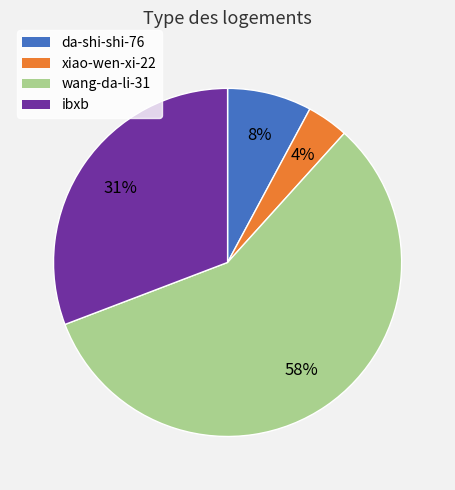

Do xiao-wen-xi-22 and ibxb together represent more than half of the pie?

No